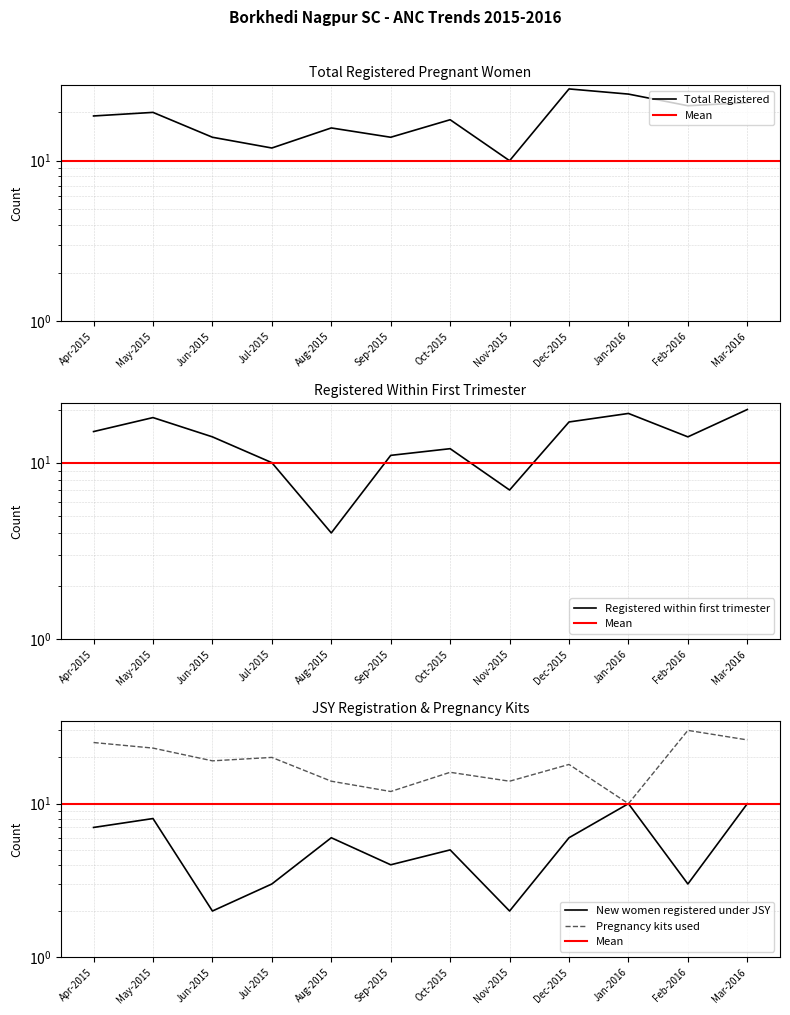

After their last crossing, which series has the higher values: Total Registered or Pregnancy kits used?

Pregnancy kits used